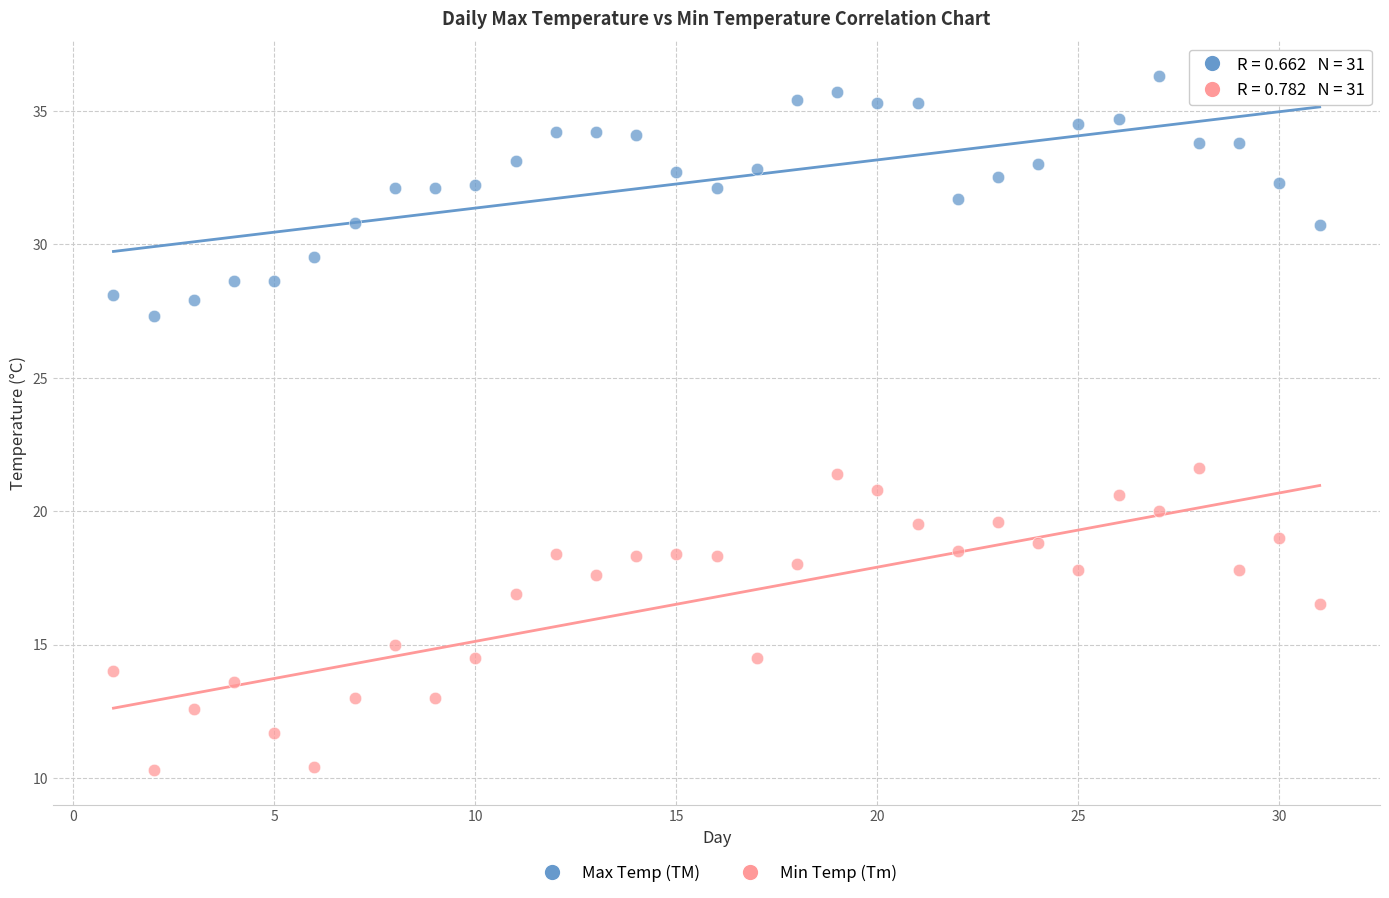

Which series reaches the minimum Y coordinate?

Min Temp (Tm)